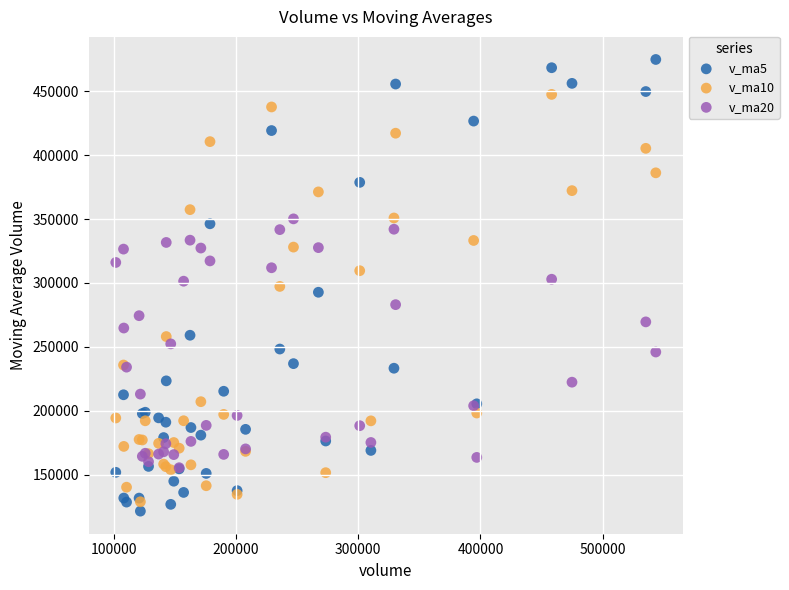

Which series reaches the maximum Y coordinate?

v_ma5